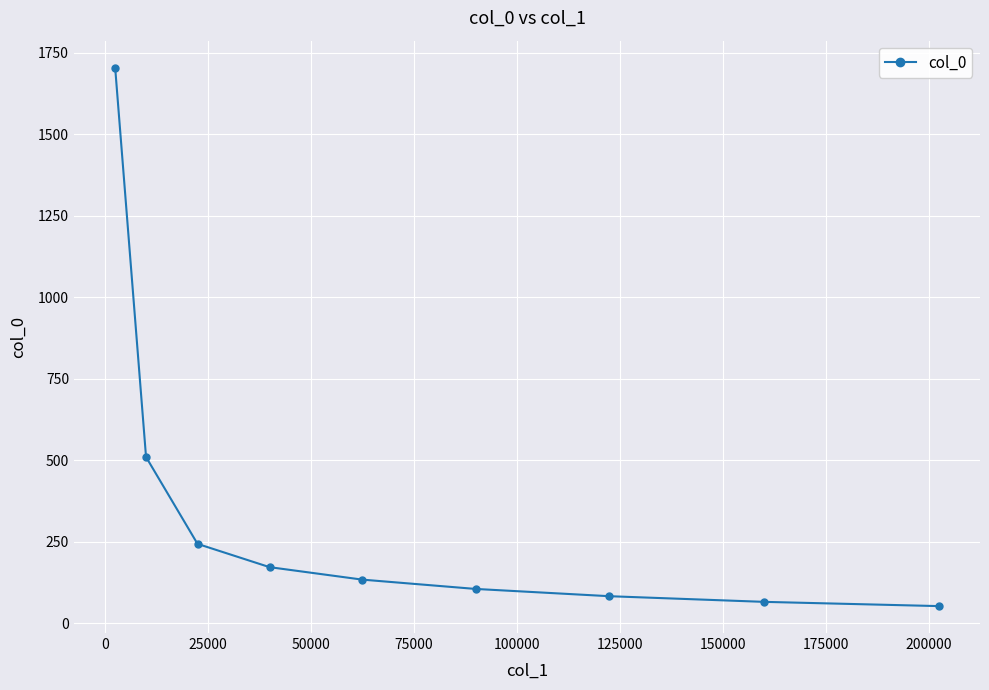

Reading left to right, what are all the values shown in this chart?

1703.7	509.5	243.1	171.7	133.5	104.9	82.6	65.3	52.2